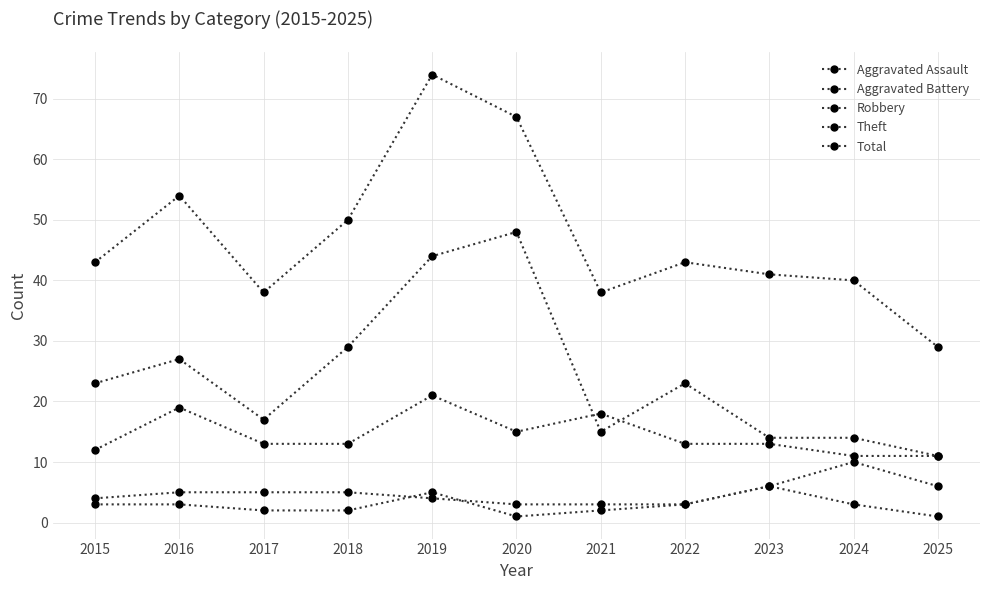

What is the difference between the highest and lowest values at 2017?

36